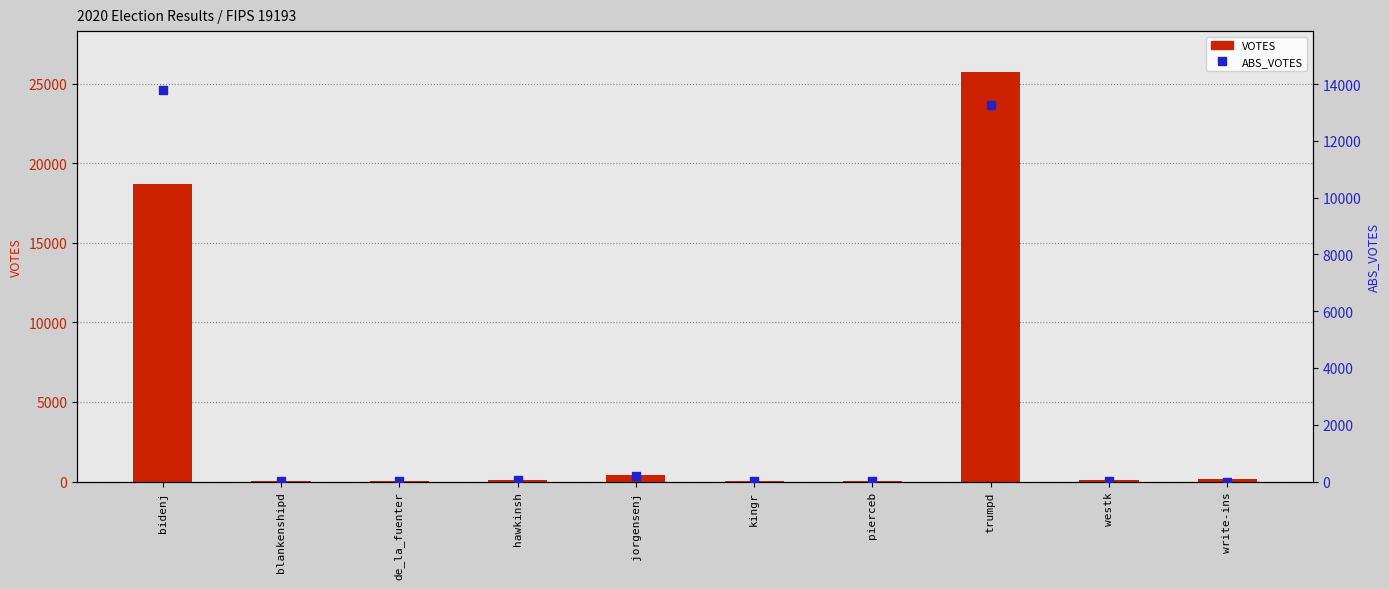

What is the total value across all series at kingr?

19